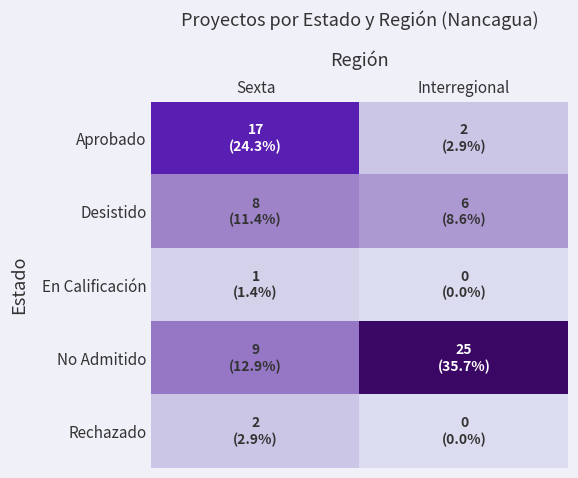

Reading left to right, what are all the values shown in this chart?

Aprobado: Sexta=17	Interregional=2
Desistido: Sexta=8	Interregional=6
En Calificación: Sexta=1	Interregional=0
No Admitido: Sexta=9	Interregional=25
Rechazado: Sexta=2	Interregional=0